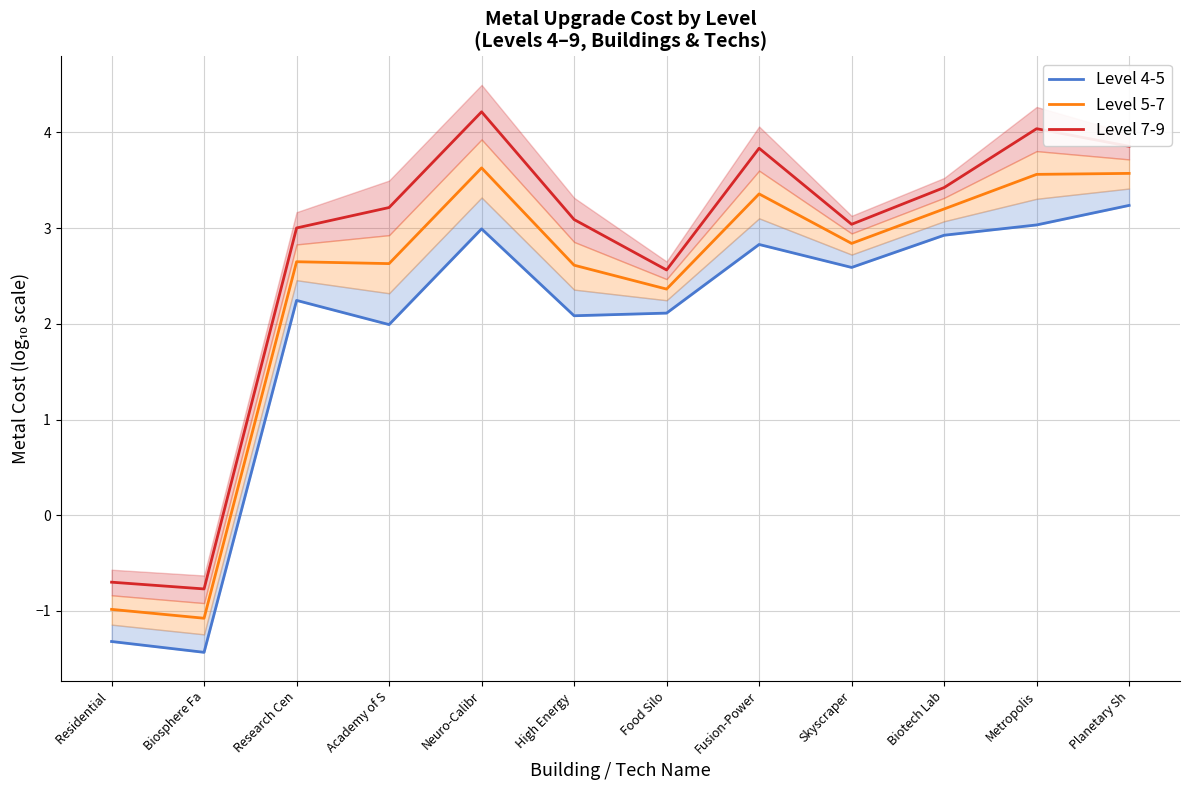

List the series in order of their peak value, lowest first.

Level 4-5, Level 5-7, Level 7-9